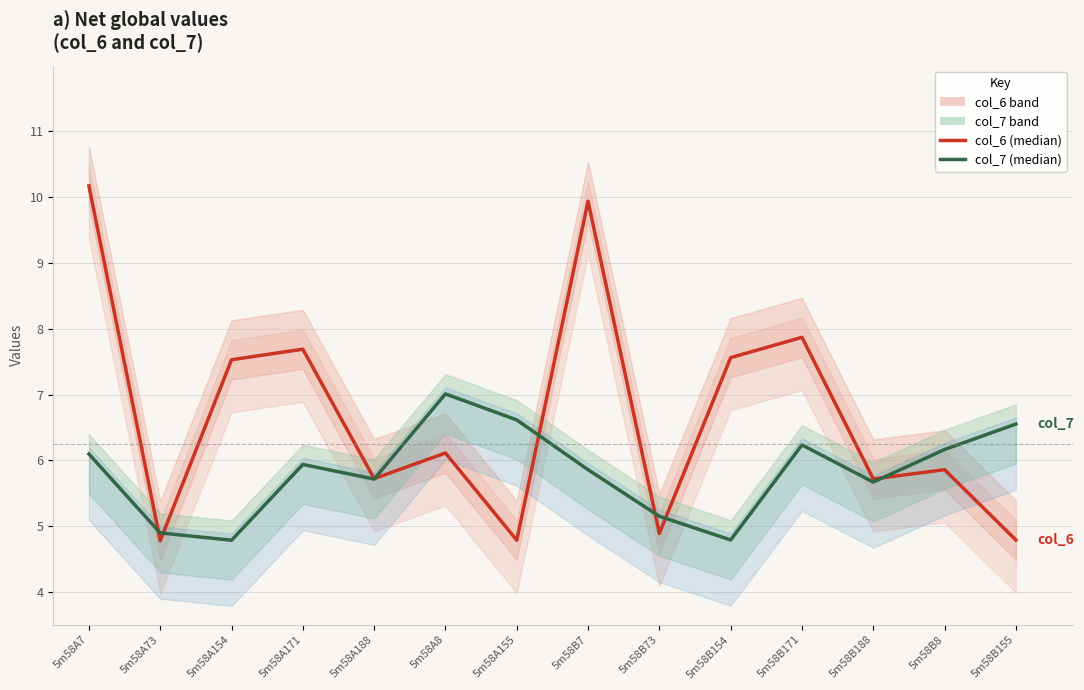

What is the label of the 12th point from the right?

5m58A154